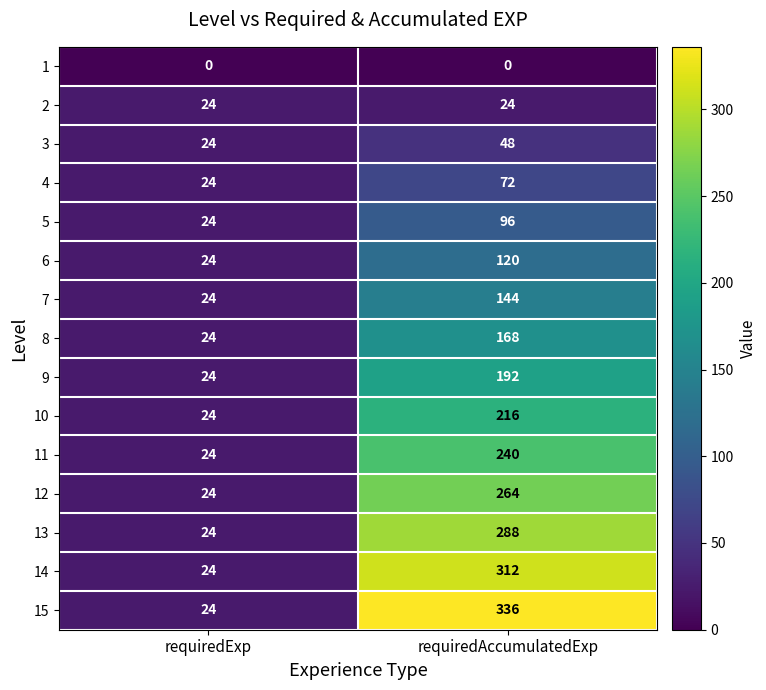

Is it true that 4 equals 25 at requiredAccumulatedExp?

False